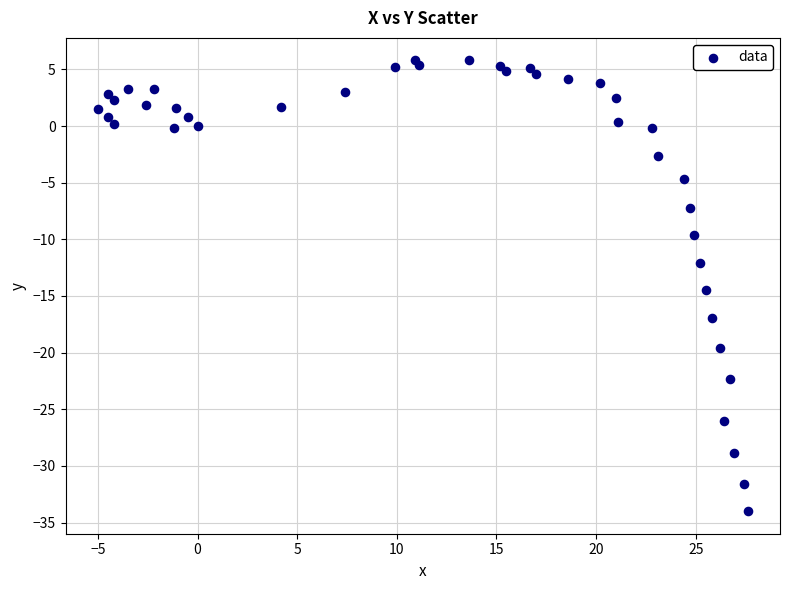

What Y value in the scatter plot is closest to -14?

-14.5